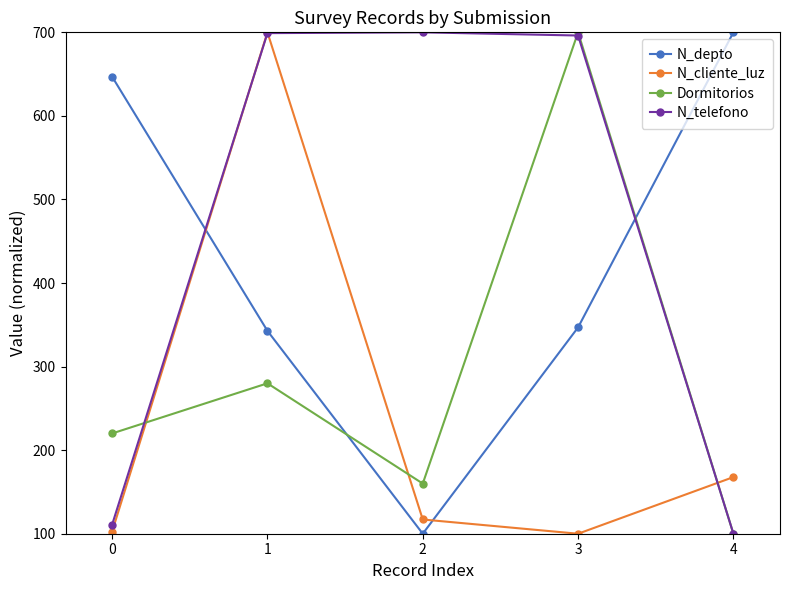

What is the lowest value of the Dormitorios series?

100.0